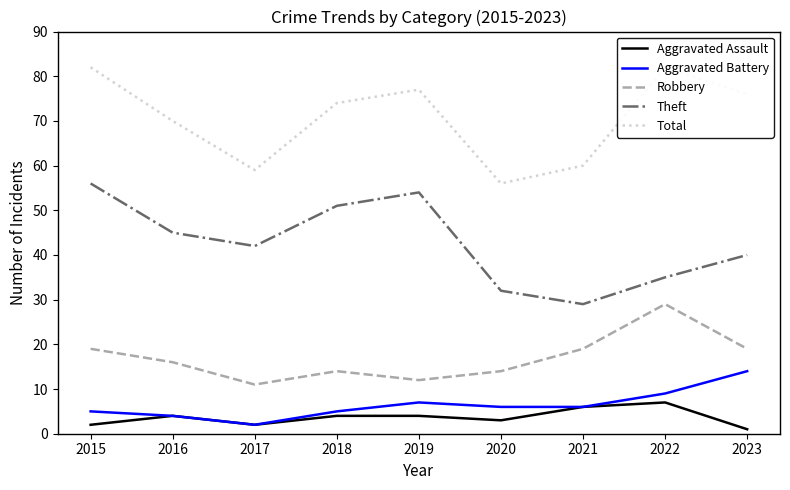

What is the sum of all Total values?

636